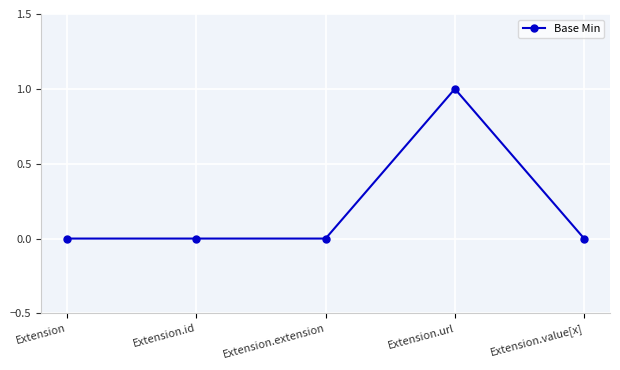

What is the change in value from Extension.extension to Extension.url?

+1